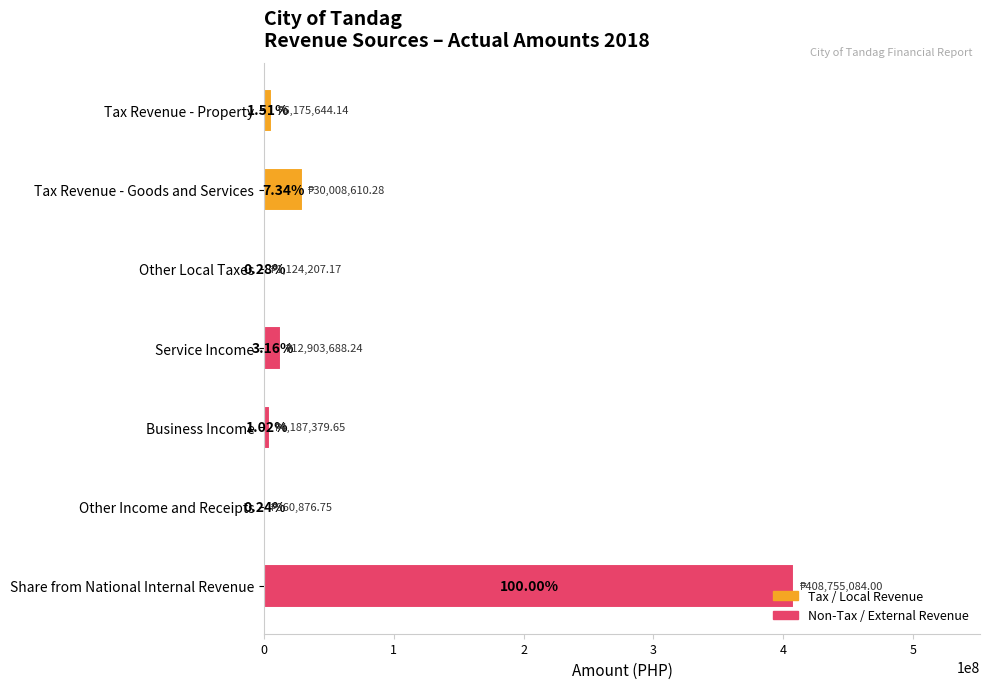

What is the maximum value shown in the chart?

408755084.0